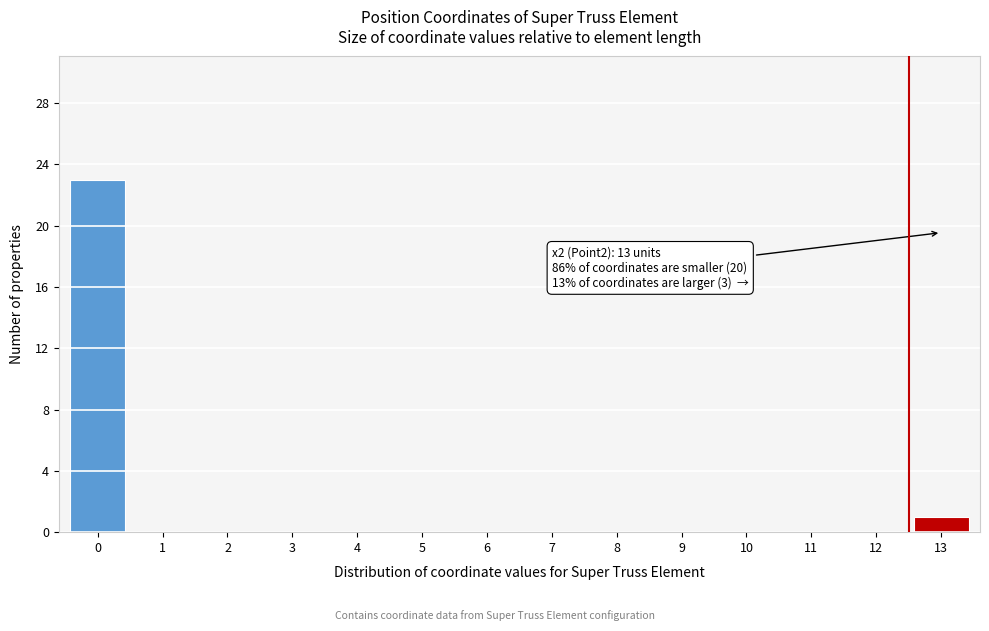

Which range on the x-axis has the tallest bar?

-0.5 to 0.5